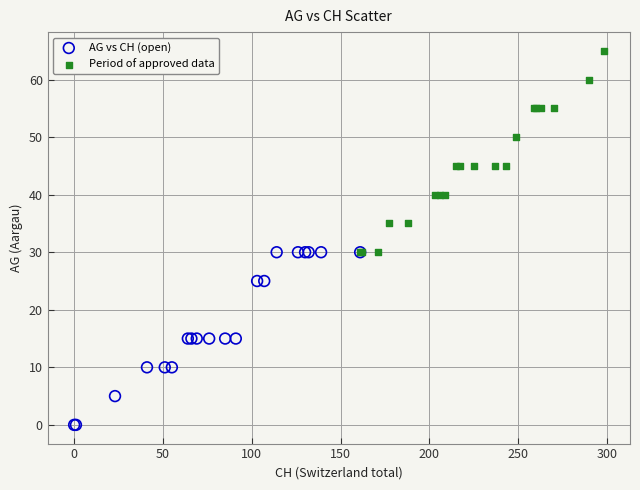

Which series contains the lowest Y value?

AG vs CH (open)